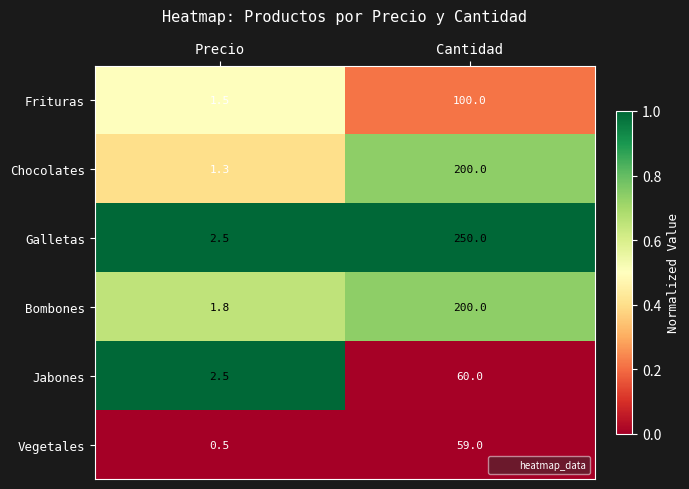

Reading left to right, transcribe all the data shown in this chart.

Frituras: Precio=1.5	Cantidad=100.0
Chocolates: Precio=1.3	Cantidad=200.0
Galletas: Precio=2.5	Cantidad=250.0
Bombones: Precio=1.8	Cantidad=200.0
Jabones: Precio=2.5	Cantidad=60.0
Vegetales: Precio=0.5	Cantidad=59.0